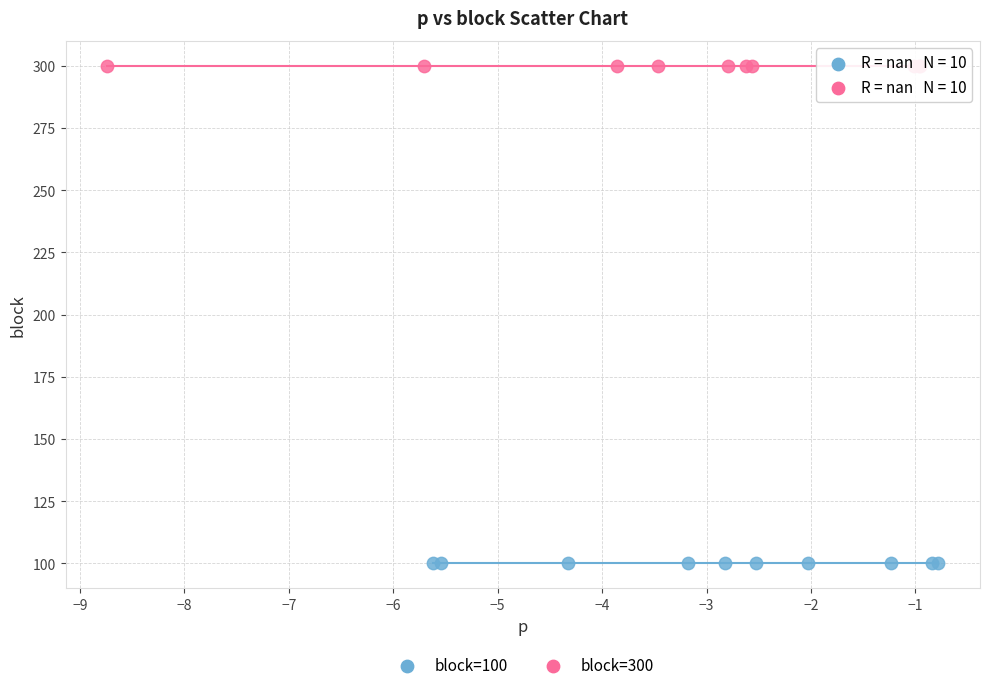

What are all the series names shown in the legend?

block=100, block=300